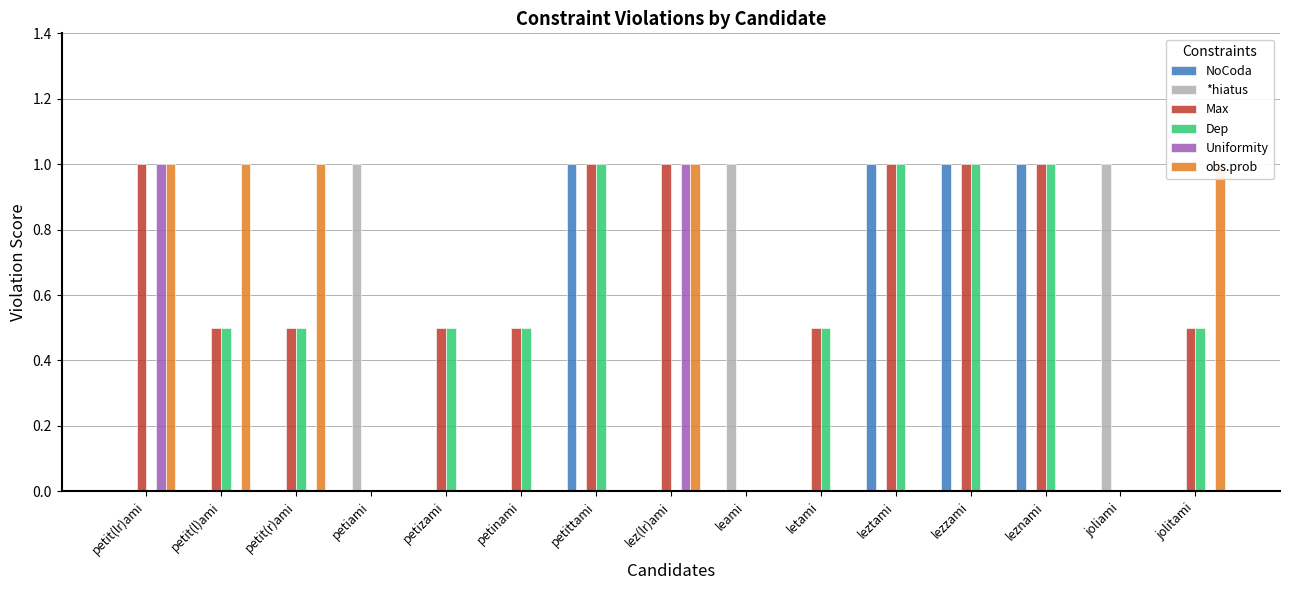

At how many categories does at least one series exceed 0?

15